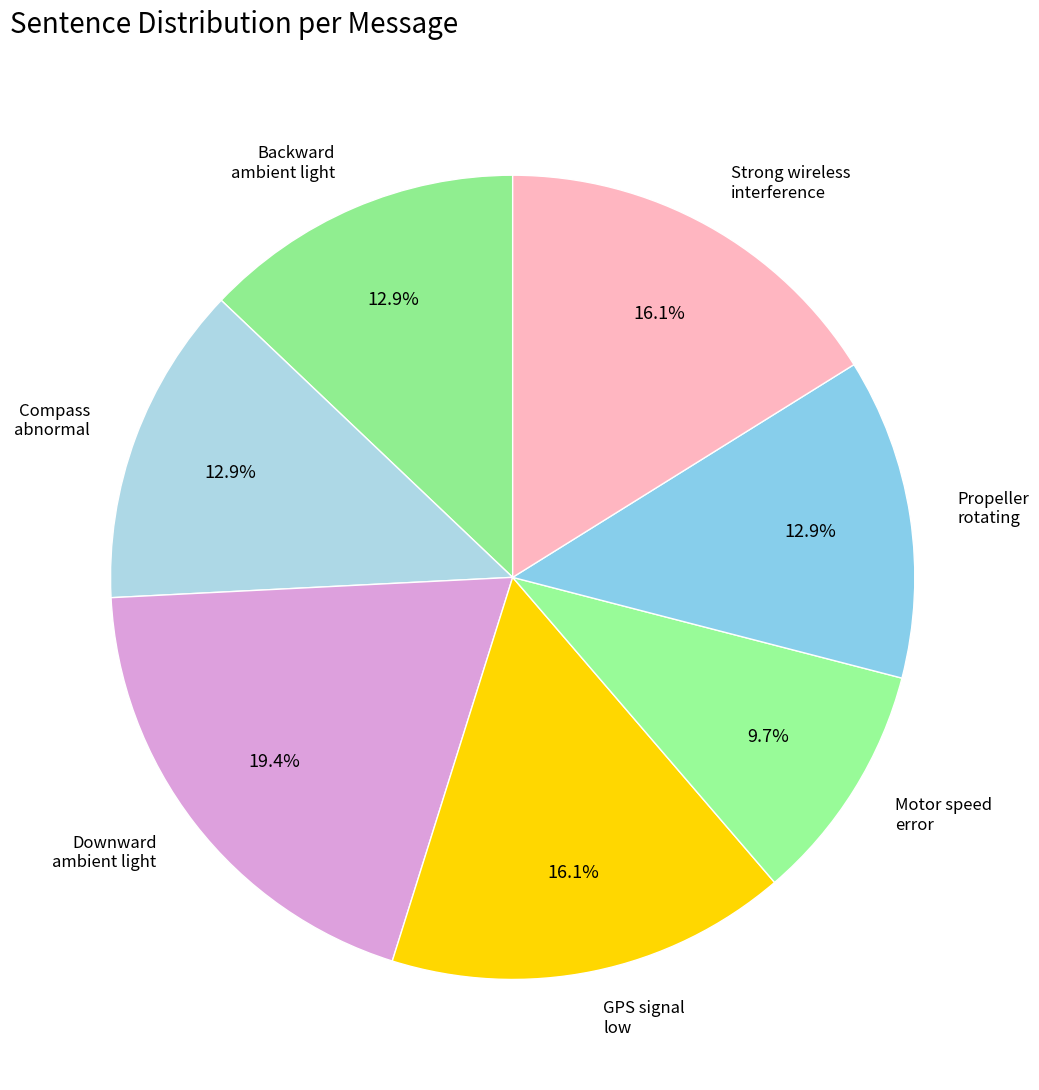

Do Propeller rotating and Compass abnormal together represent more than half of the pie?

No